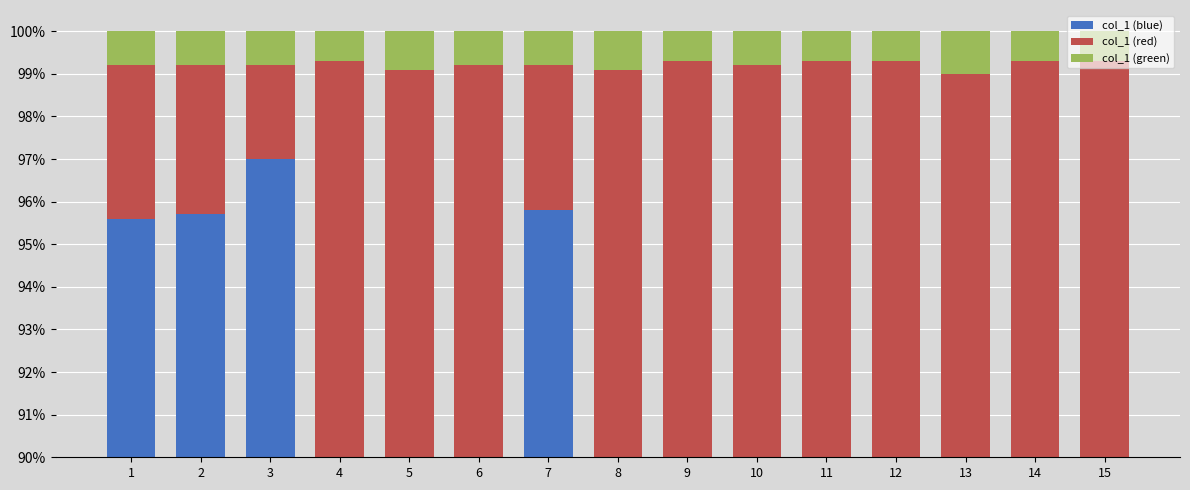

Between 8 and 12, which is larger?

12